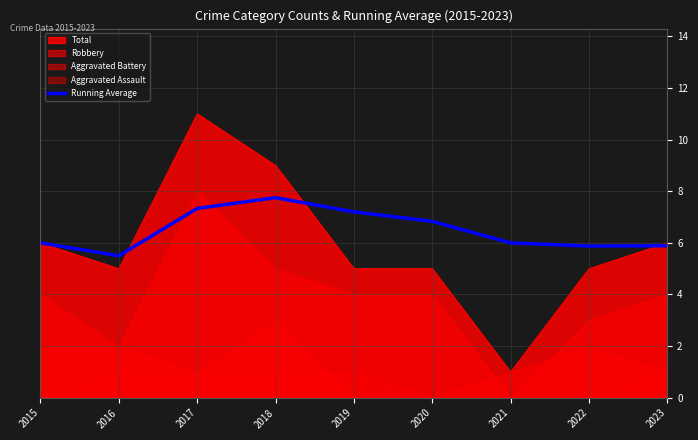

True or false: Running Average has a value of 8.6 at 2021.

False